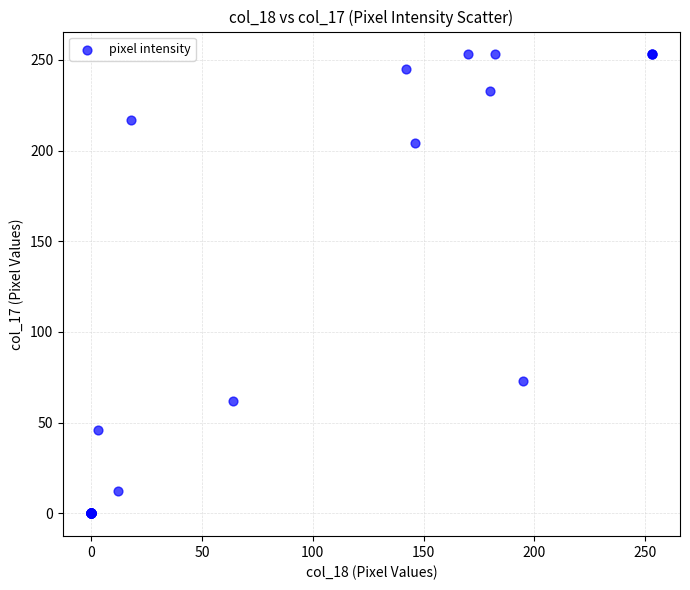

What Y value in the scatter plot is closest to 126?

73